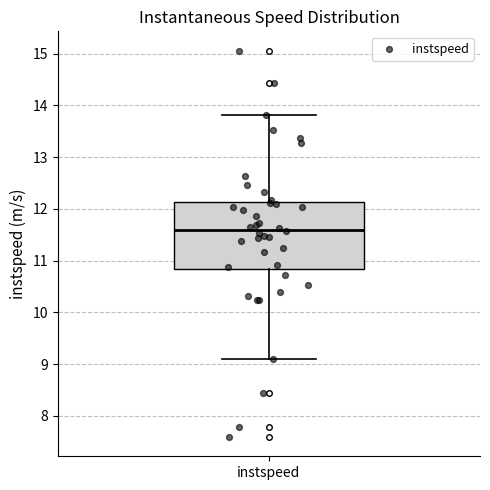

Transcribe this box plot: give where the median line is, the range the box spans, and where the two whiskers end, as read against the y-axis. The values are not printed on the chart, so give them approximately, as read against the axis.

median 11.6, box 10.8 to 12.1, whiskers 9.1 to 13.8